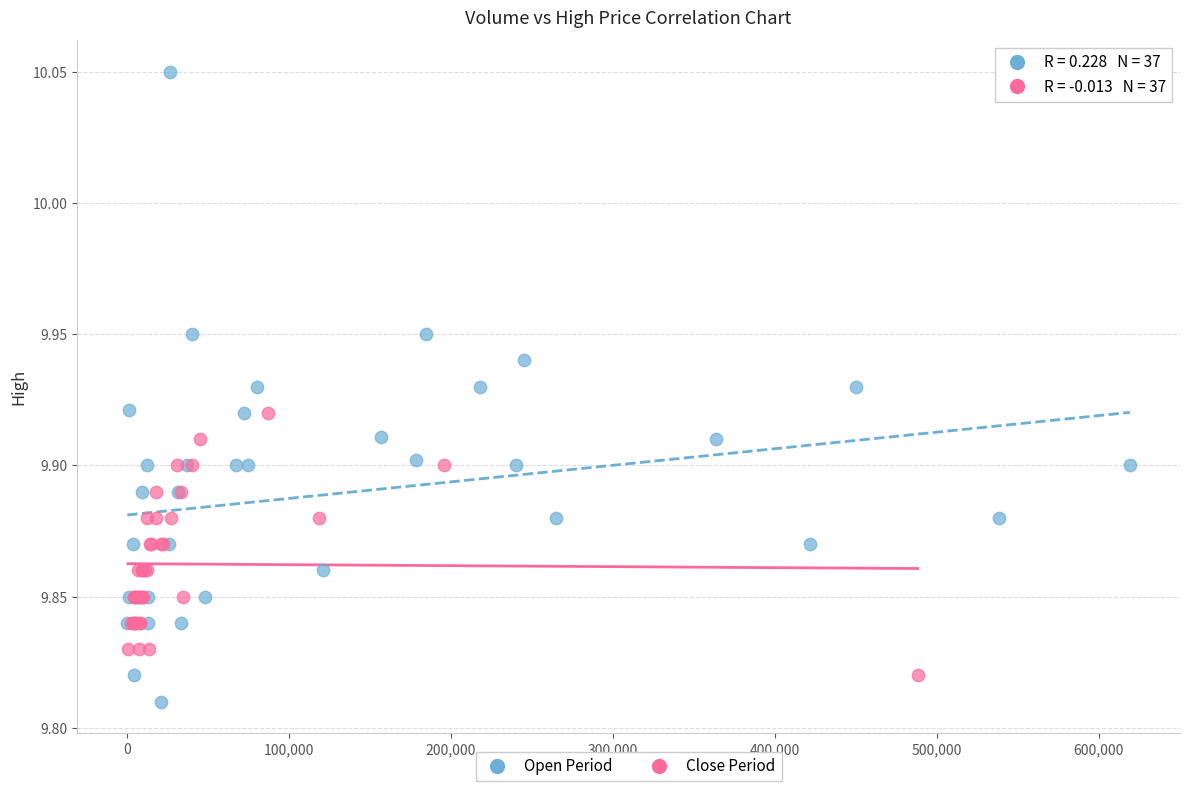

Which series reaches the maximum Y coordinate?

Open Period